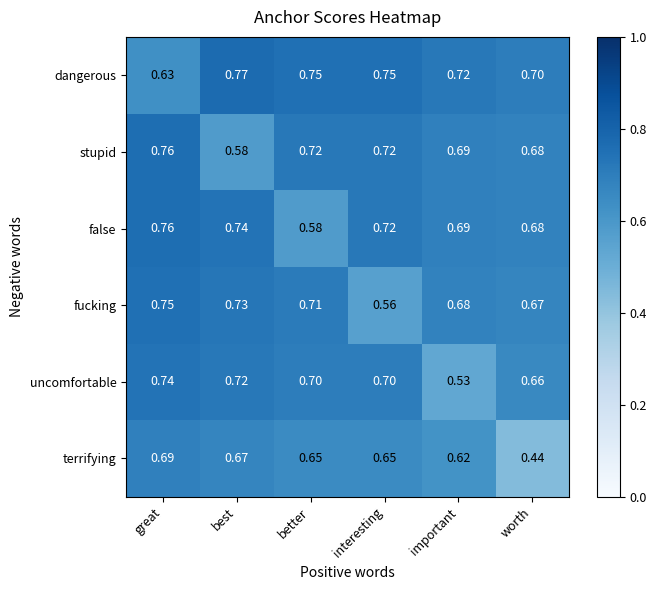

Which label corresponds to the largest value in the chart?

best